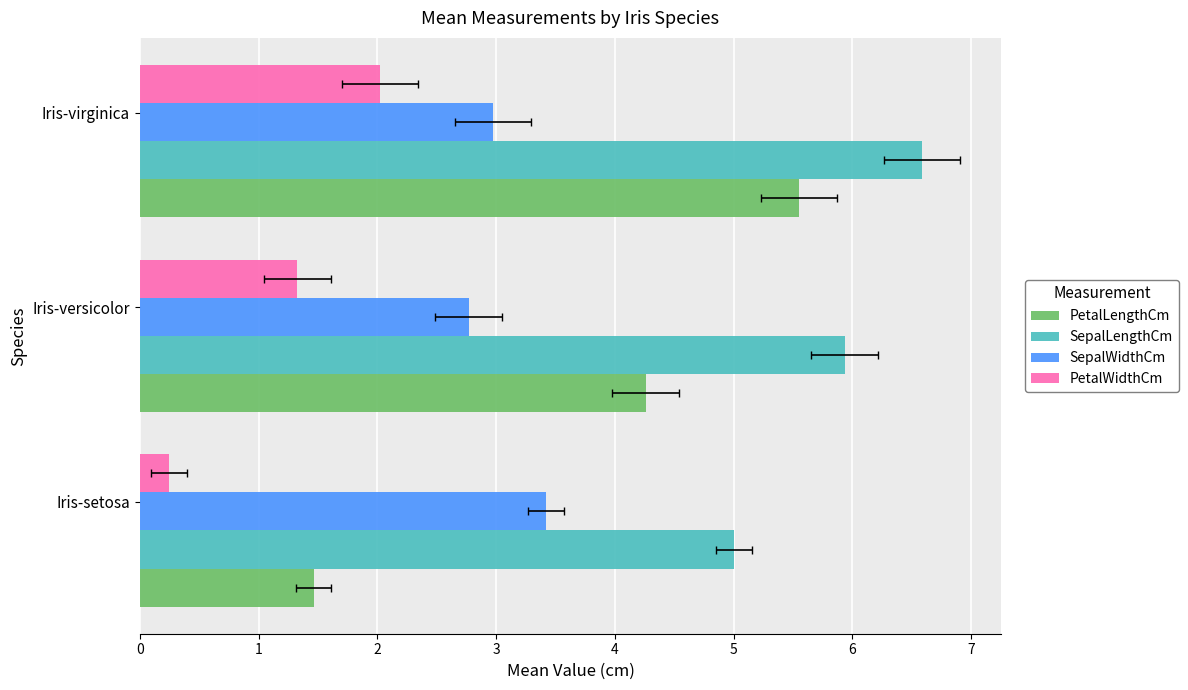

Is it true that PetalLengthCm equals 4.3 at Iris-versicolor?

True